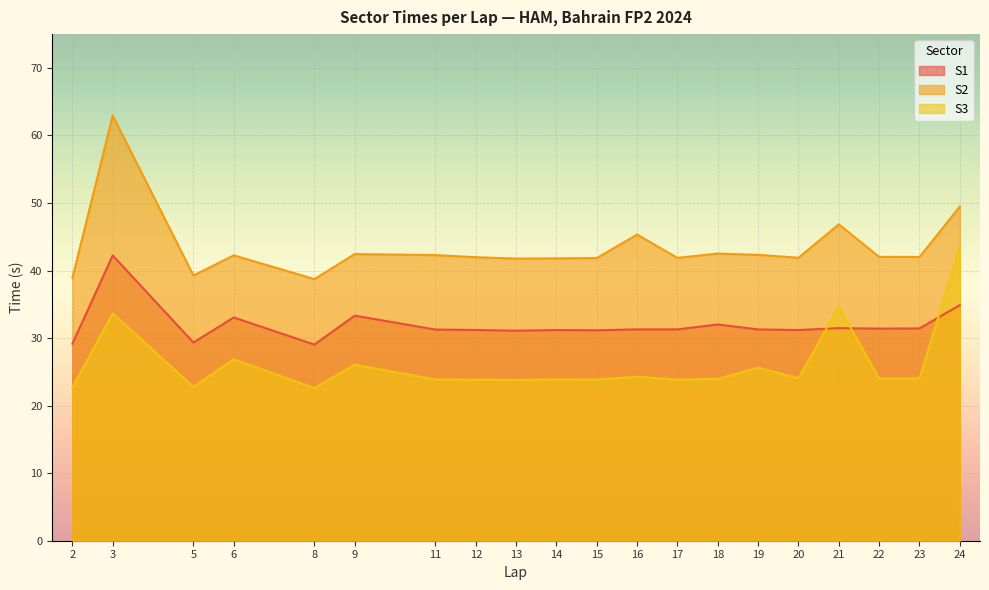

Between 18 and 5, which is larger?

18